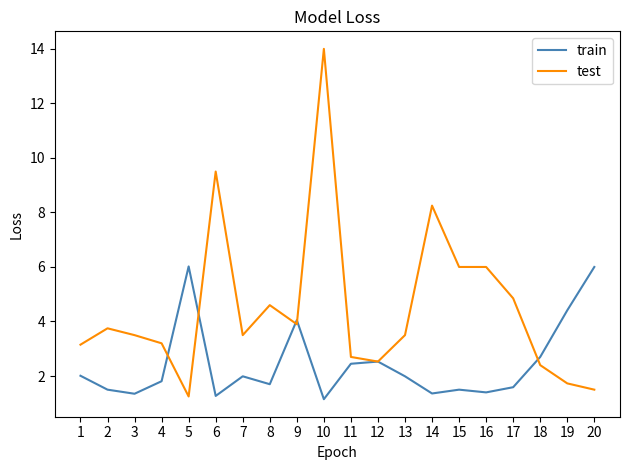

True or false: test and train intersect in this chart.

True